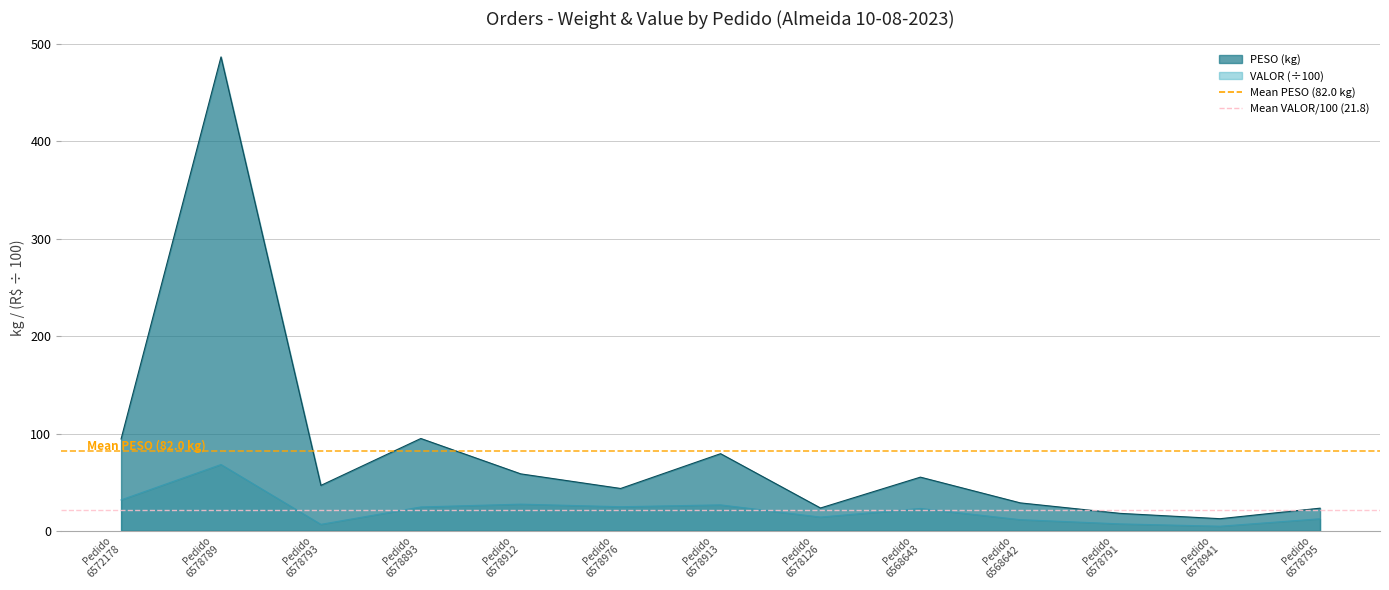

At which label does Mean VALOR/100 (21.8) reach its peak?

Pedido
6572178